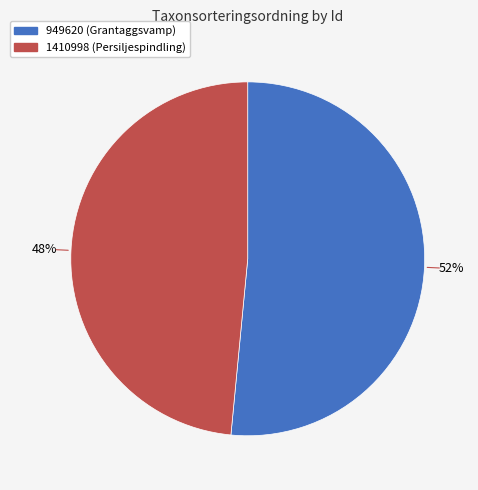

Which slice is the largest?

949620 (Grantaggsvamp)